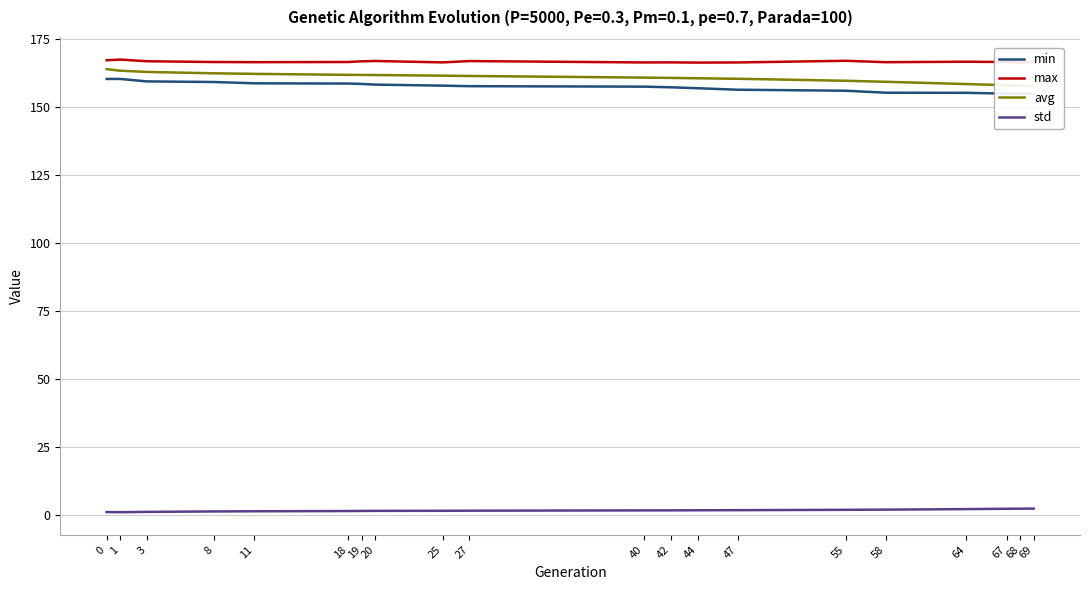

Which series has the largest total across all categories?

max